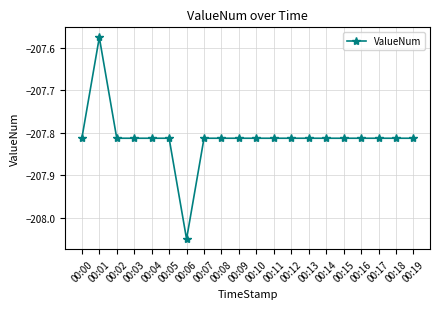

Where is the data nearest to the value -207?

00:01